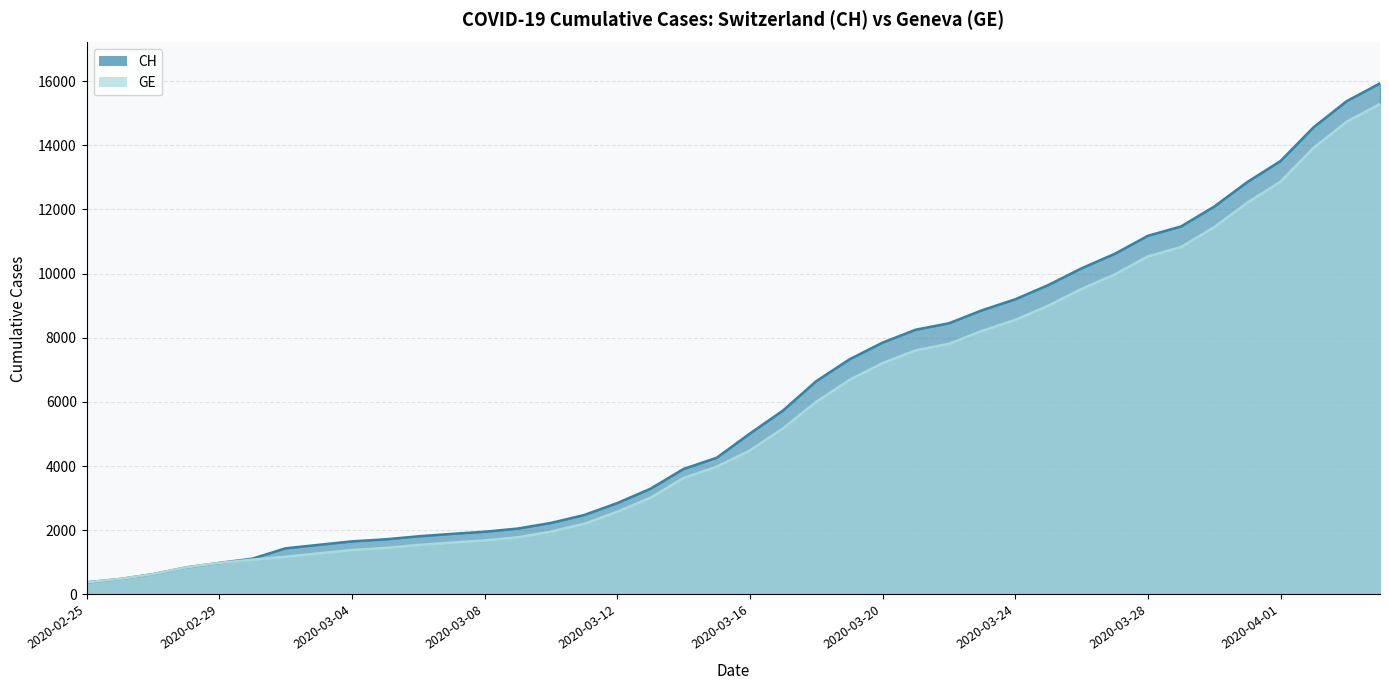

What is the difference between the maximum and minimum values in the GE series?

14909